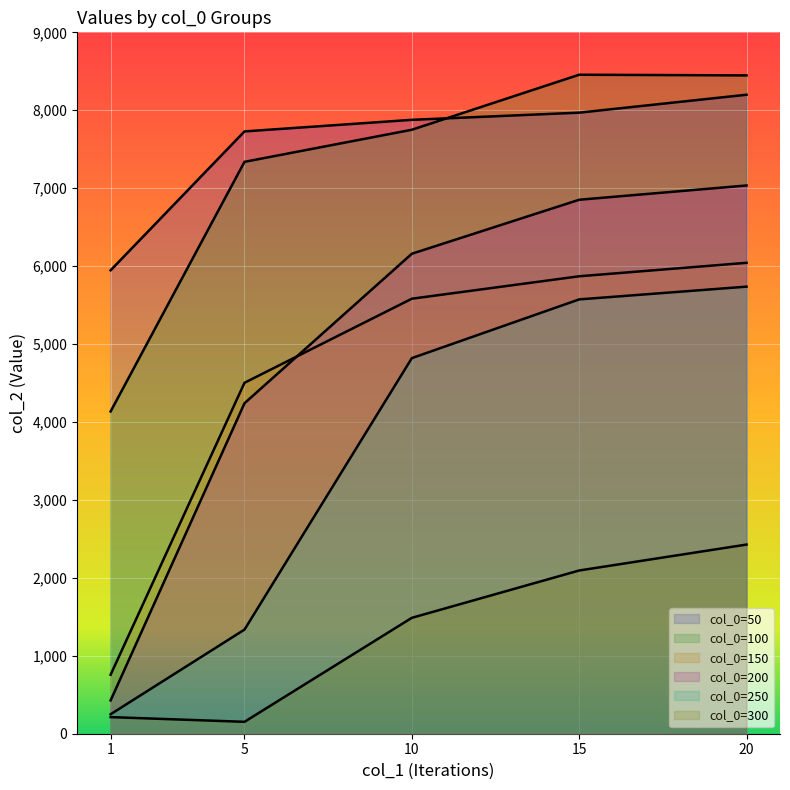

What is the sum of the col_2_200 values at 20 and 10?

13193.9